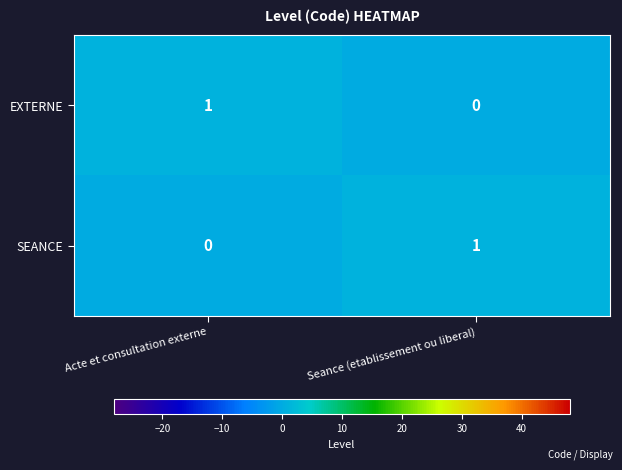

Reading left to right, what are all the values shown in this chart?

EXTERNE: Acte et consultation externe=1	Seance (etablissement ou liberal)=0
SEANCE: Acte et consultation externe=0	Seance (etablissement ou liberal)=1